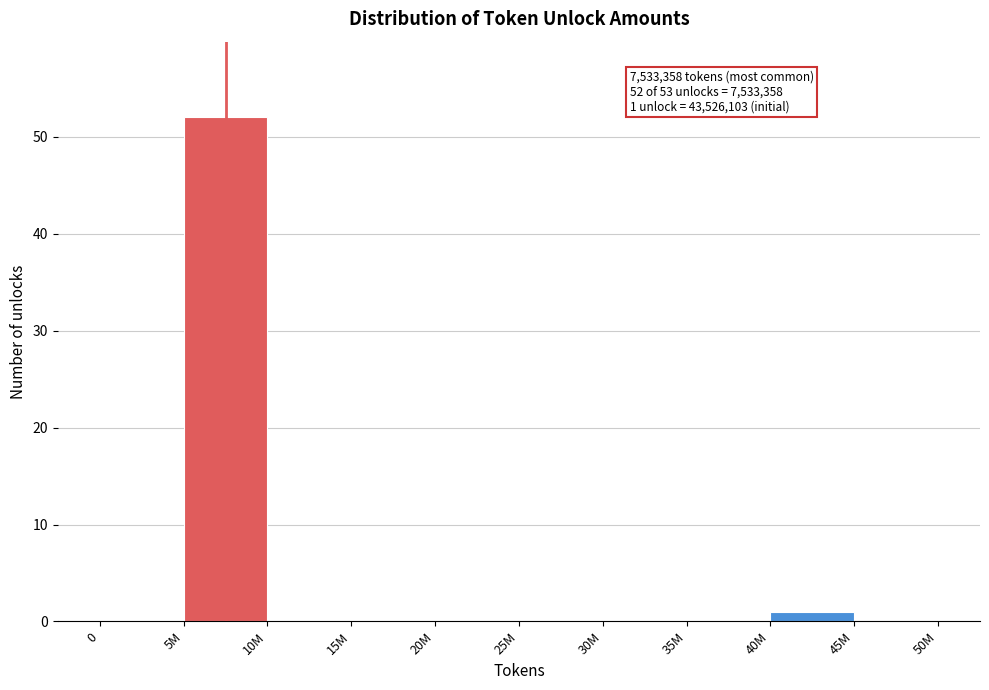

Reading left to right, extract all data points from this chart.

0=0	5M=52	10M=0	15M=0	20M=0	25M=0	30M=0	35M=0	40M=1	45M=0